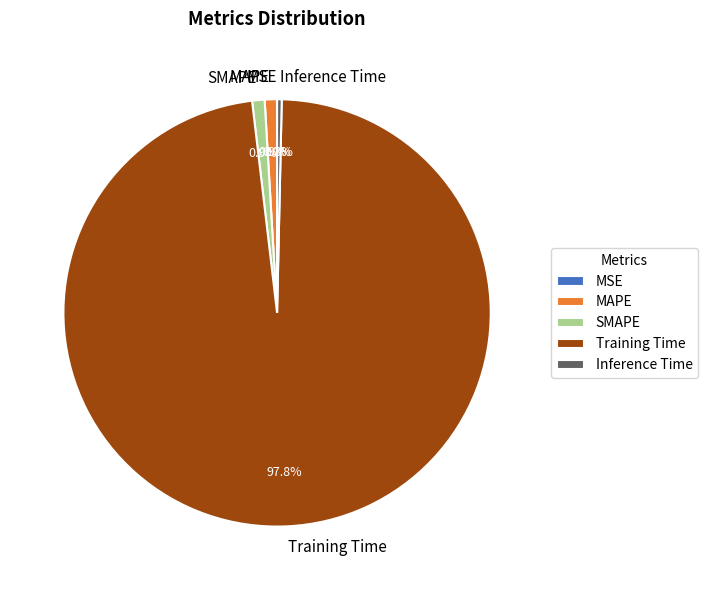

Does MAPE represent more than half of the total?

No